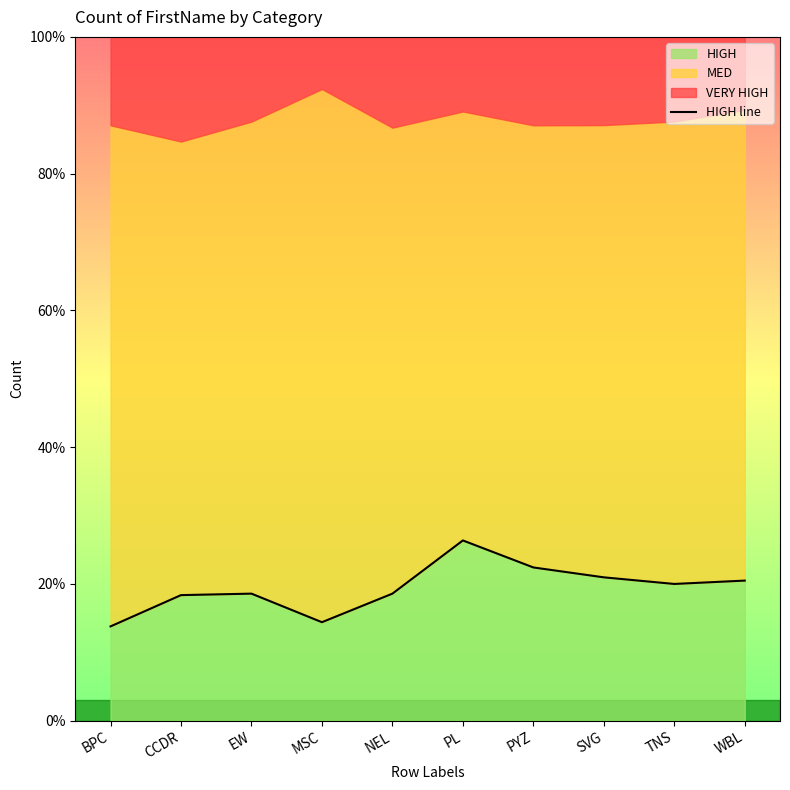

Which category has the lowest value across all series?

BPC